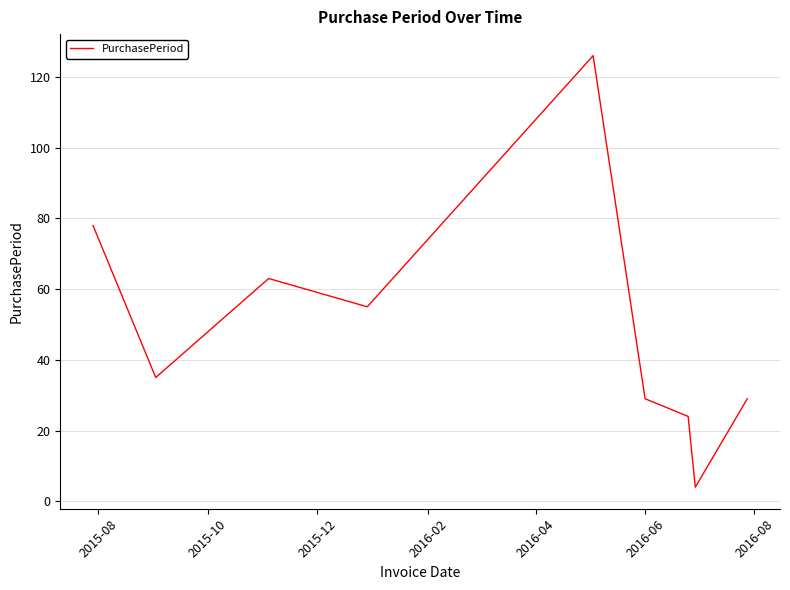

Does the chart display data point markers on the line(s)?

No